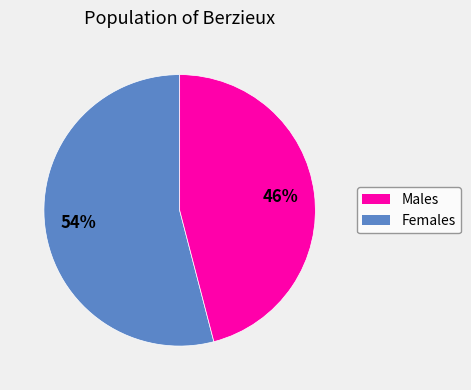

To the nearest percent, what is the average slice percentage?

50%